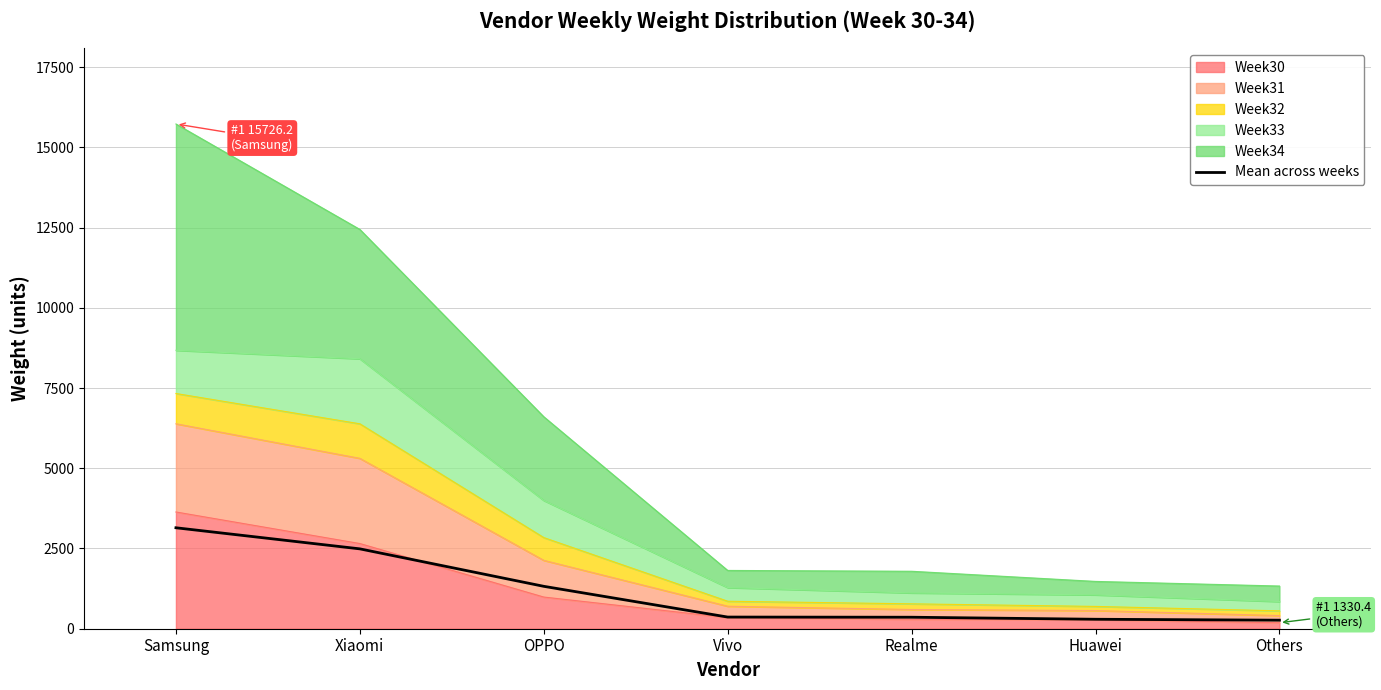

What is the label of the 7th point from the right?

Samsung